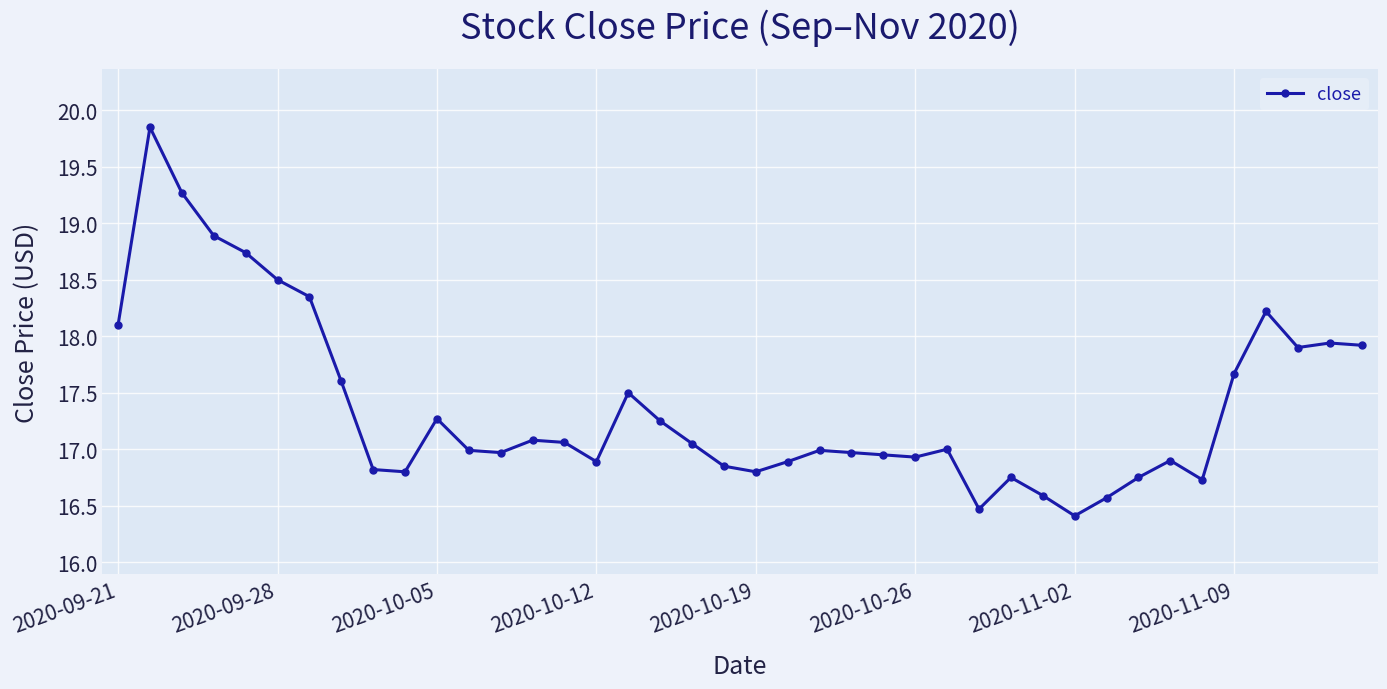

What is the sum of all values?

695.2